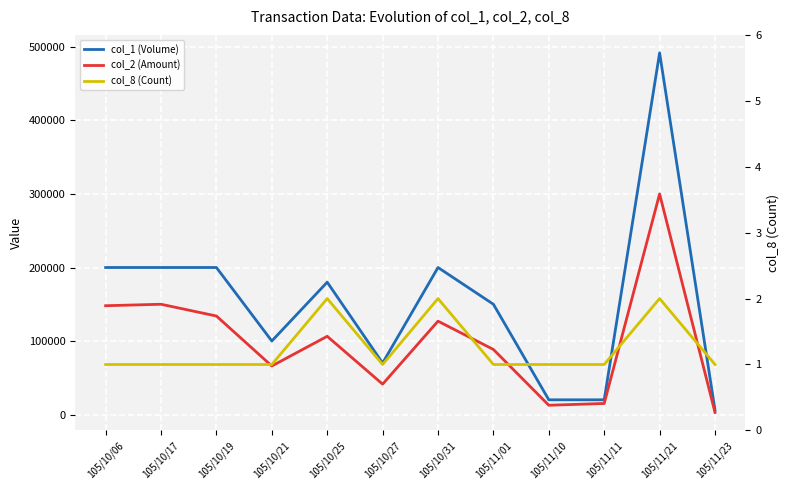

Is this an area chart (filled region under the line)?

No